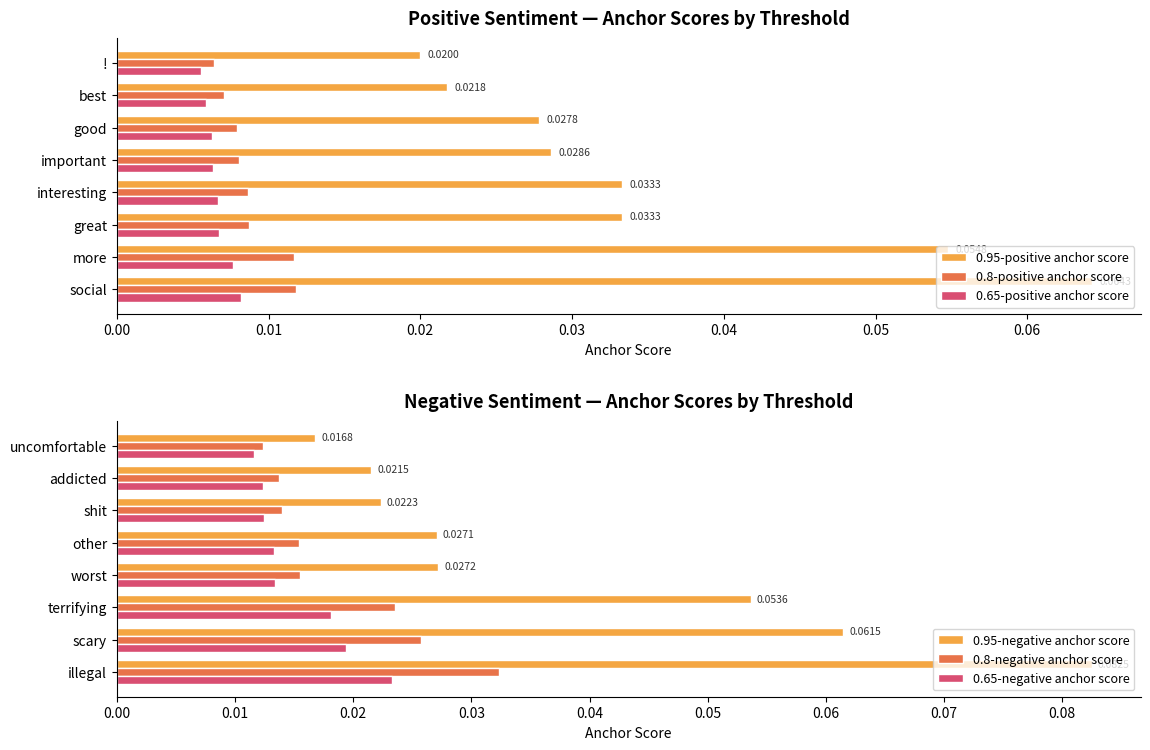

Is the value of 0.8-positive anchor score at social greater than the value of 0.95-positive anchor score at important?

No